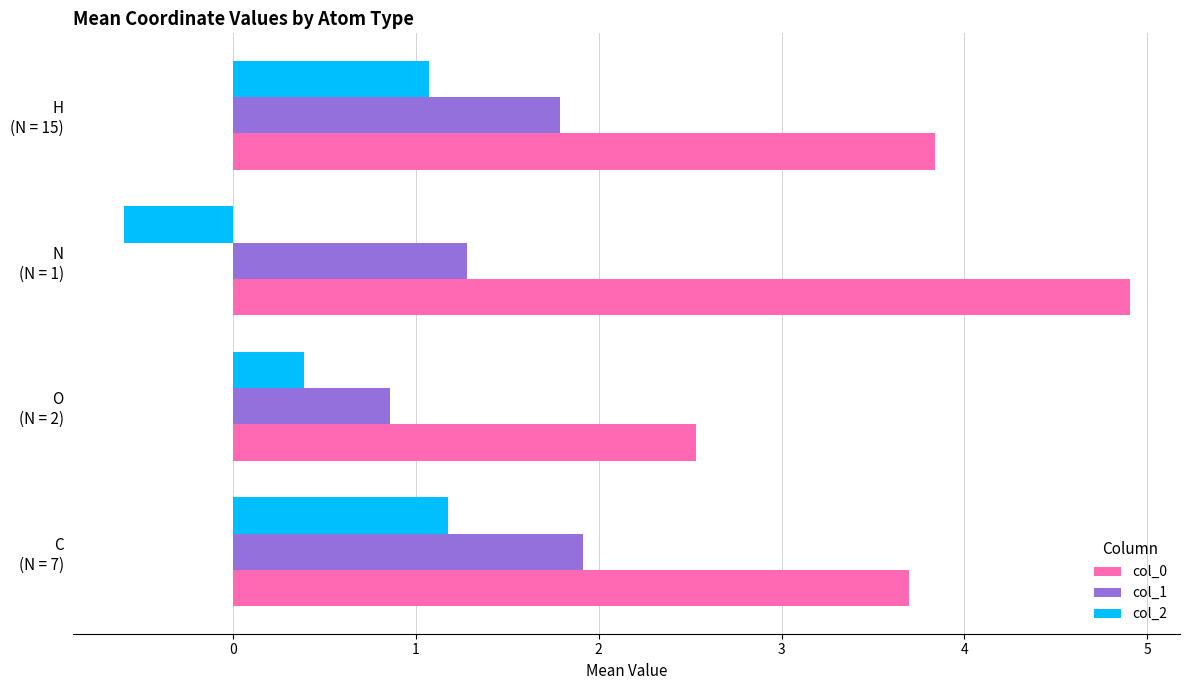

List the series in order of their peak value, highest first.

col_0, col_1, col_2